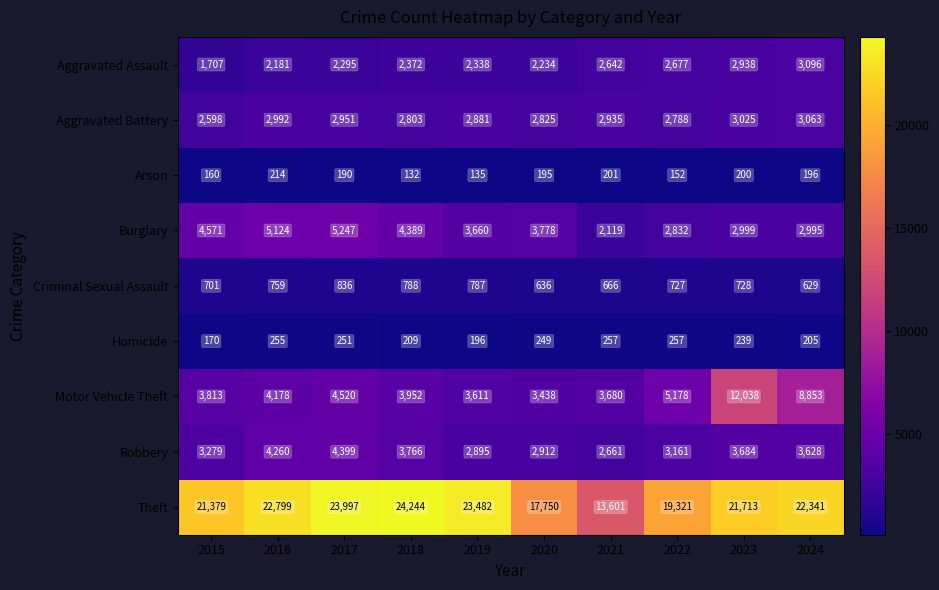

The Burglary series shows 1717 at 2024. True or false?

False